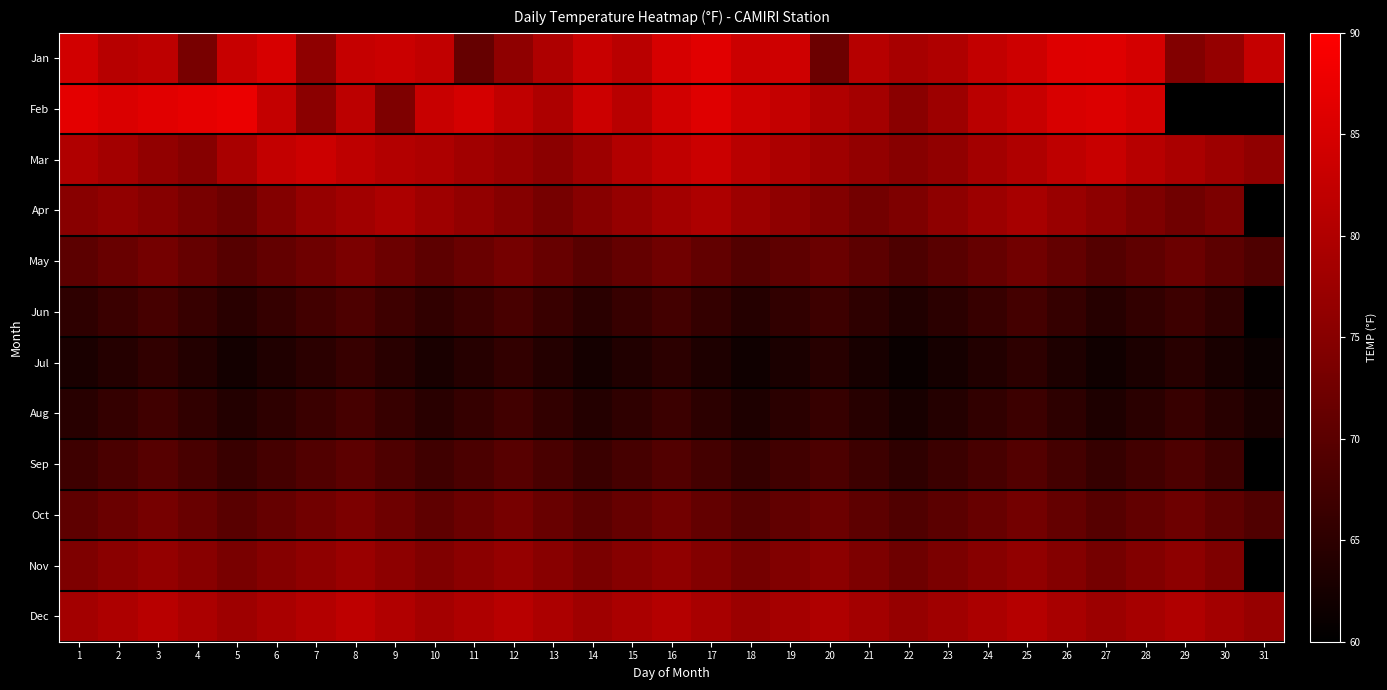

Reading left to right, extract all data points from this chart.

Jan: 1=84.2	2=80.9	3=81.7	4=73.3	5=83.0	6=85.0	7=76.0	8=82.7	9=83.4	10=82.2	11=71.2	12=75.9	13=79.9	14=83.1	15=81.3	16=84.9	17=86.2	18=83.5	19=83.9	20=72.0	21=80.8	22=78.9	23=80.0	24=82.3	25=83.7	26=85.8	27=85.9	28=84.6	29=74.4	30=76.7	31=82.7
Feb: 1=86.7	2=85.4	3=86.2	4=86.9	5=87.5	6=82.6	7=75.4	8=81.6	9=74.0	10=83.2	11=84.5	12=82.1	13=79.8	14=83.6	15=81.0	16=84.2	17=86.0	18=83.8	19=82.5	20=80.1	21=78.6	22=75.3	23=77.8	24=81.4	25=83.0	26=85.1	27=85.6	28=84.3	29=0.0	30=0.0	31=0.0
Mar: 1=80.1	2=78.5	3=76.3	4=74.8	5=79.2	6=82.4	7=83.6	8=81.9	9=80.5	10=79.8	11=78.2	12=76.9	13=75.4	14=77.8	15=80.3	16=82.1	17=83.5	18=81.2	19=79.6	20=78.0	21=76.5	22=74.9	23=76.2	24=78.5	25=80.0	26=81.8	27=83.2	28=80.9	29=79.3	30=77.7	31=76.1
Apr: 1=75.0	2=76.2	3=74.8	4=73.3	5=72.0	6=74.5	7=76.8	8=78.2	9=79.6	10=77.9	11=76.3	12=74.7	13=73.1	14=74.9	15=76.7	16=78.4	17=79.8	18=77.5	19=75.9	20=74.3	21=72.7	22=74.0	23=75.8	24=77.5	25=78.9	26=77.2	27=75.6	28=74.0	29=72.4	30=73.8	31=0.0
May: 1=70.2	2=71.5	3=72.8	4=71.2	5=69.6	6=70.9	7=72.3	8=73.6	9=72.0	10=70.4	11=71.7	12=73.0	13=71.4	14=69.8	15=71.1	16=72.4	17=70.8	18=69.2	19=70.5	20=71.8	21=70.2	22=68.6	23=69.9	24=71.2	25=72.5	26=70.9	27=69.3	28=70.6	29=71.9	30=70.3	31=68.7
Jun: 1=65.2	2=66.5	3=67.8	4=66.2	5=64.6	6=65.9	7=67.3	8=68.6	9=67.0	10=65.4	11=66.7	12=68.0	13=66.4	14=64.8	15=66.1	16=67.4	17=65.8	18=64.2	19=65.5	20=66.8	21=65.2	22=63.6	23=64.9	24=66.2	25=67.5	26=65.9	27=64.3	28=65.6	29=66.9	30=65.3	31=0.0
Jul: 1=63.0	2=64.2	3=65.5	4=63.9	5=62.3	6=63.6	7=64.9	8=66.2	9=64.6	10=63.0	11=64.3	12=65.6	13=64.0	14=62.4	15=63.7	16=65.0	17=63.4	18=61.8	19=63.1	20=64.4	21=62.8	22=61.2	23=62.5	24=63.8	25=65.1	26=63.5	27=61.9	28=63.2	29=64.5	30=62.9	31=61.3
Aug: 1=64.5	2=65.8	3=67.1	4=65.5	5=63.9	6=65.2	7=66.5	8=67.8	9=66.2	10=64.6	11=65.9	12=67.2	13=65.6	14=64.0	15=65.3	16=66.6	17=65.0	18=63.4	19=64.7	20=66.0	21=64.4	22=62.8	23=64.1	24=65.4	25=66.7	26=65.1	27=63.5	28=64.8	29=66.1	30=64.5	31=62.9
Sep: 1=67.0	2=68.3	3=69.6	4=68.0	5=66.4	6=67.7	7=69.0	8=70.3	9=68.7	10=67.1	11=68.4	12=69.7	13=68.1	14=66.5	15=67.8	16=69.1	17=67.5	18=65.9	19=67.2	20=68.5	21=66.9	22=65.3	23=66.6	24=67.9	25=69.2	26=67.6	27=66.0	28=67.3	29=68.6	30=67.0	31=0.0
Oct: 1=70.5	2=71.8	3=73.1	4=71.5	5=69.9	6=71.2	7=72.5	8=73.8	9=72.2	10=70.6	11=71.9	12=73.2	13=71.6	14=70.0	15=71.3	16=72.6	17=71.0	18=69.4	19=70.7	20=72.0	21=70.4	22=68.8	23=70.1	24=71.4	25=72.7	26=71.1	27=69.5	28=70.8	29=72.1	30=70.5	31=68.9
Nov: 1=74.0	2=75.3	3=76.6	4=75.0	5=73.4	6=74.7	7=76.0	8=77.3	9=75.7	10=74.1	11=75.4	12=76.7	13=75.1	14=73.5	15=74.8	16=76.1	17=74.5	18=72.9	19=74.2	20=75.5	21=73.9	22=72.3	23=73.6	24=74.9	25=76.2	26=74.6	27=73.0	28=74.3	29=75.6	30=74.0	31=0.0
Dec: 1=78.5	2=79.8	3=81.1	4=79.5	5=77.9	6=79.2	7=80.5	8=81.8	9=80.2	10=78.6	11=79.9	12=81.2	13=79.6	14=78.0	15=79.3	16=80.6	17=79.0	18=77.4	19=78.7	20=80.0	21=78.4	22=76.8	23=78.1	24=79.4	25=80.7	26=79.1	27=77.5	28=78.8	29=80.1	30=78.5	31=76.9